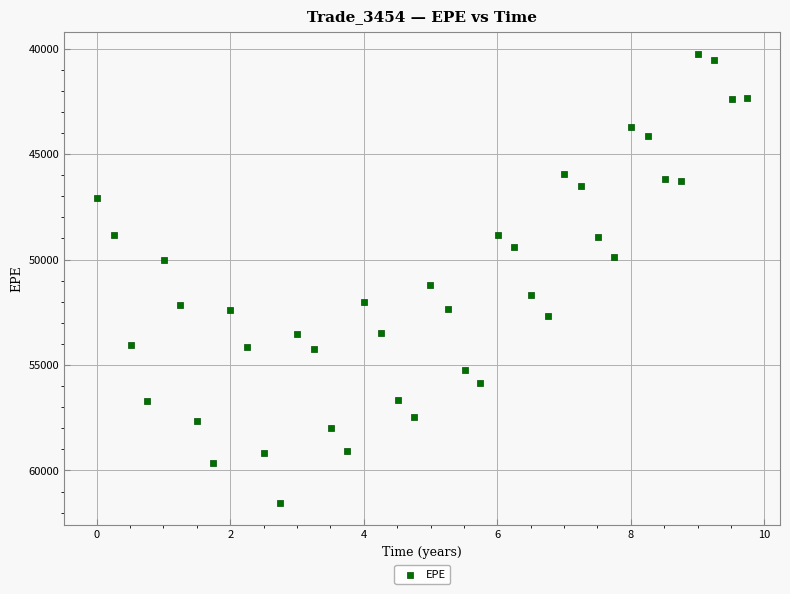

What is the range of X values (max minus min)?

9.7